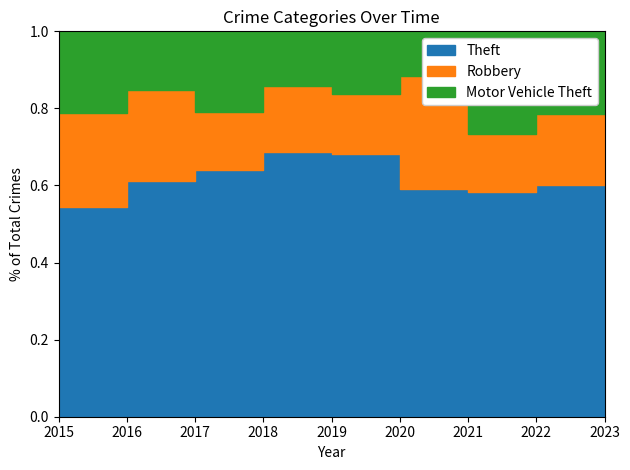

At 2018, list the series in order from largest to smallest.

Theft, Motor Vehicle Theft, Robbery